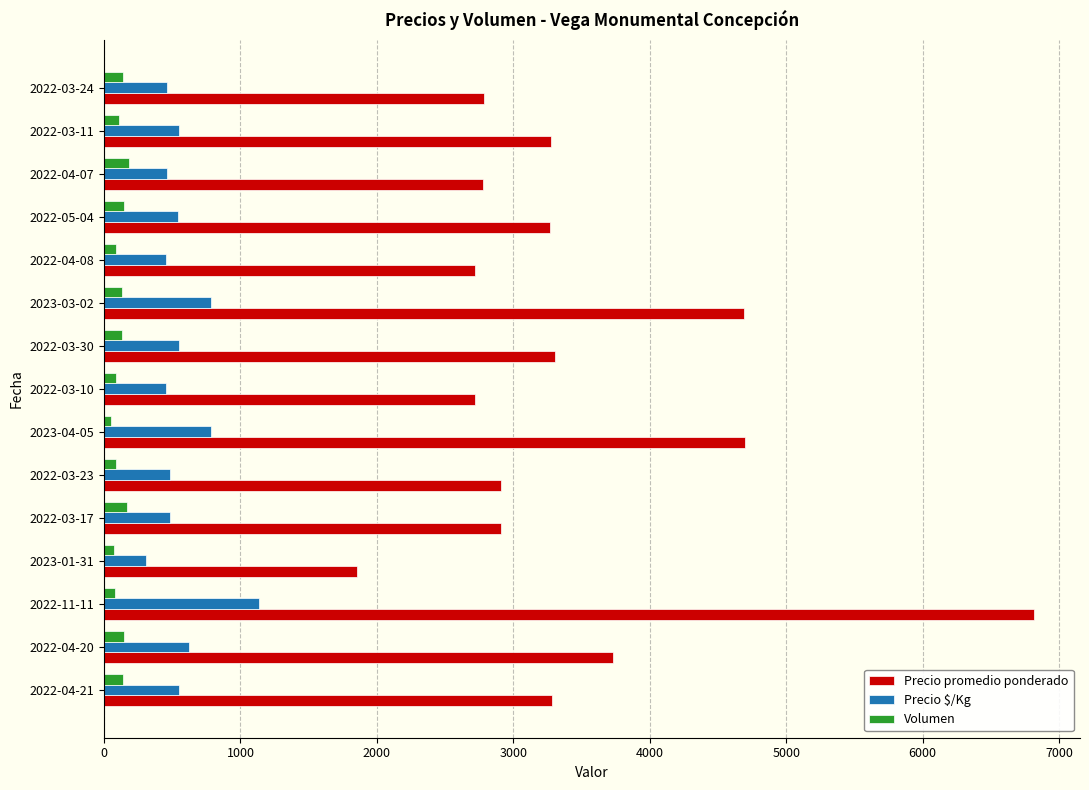

List the series in order of their peak value, lowest first.

Volumen, Precio $/Kg, Precio promedio ponderado